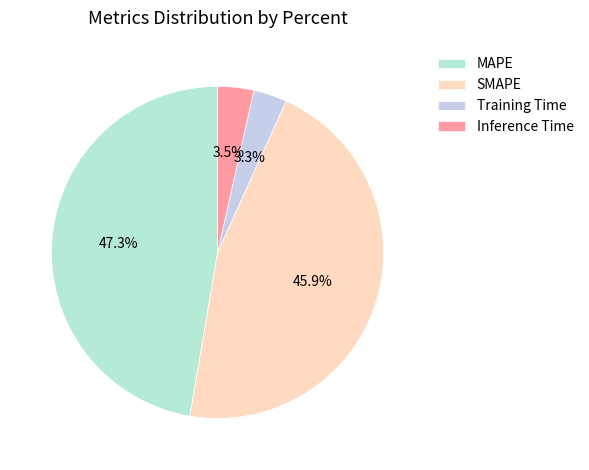

How many slices are in this pie chart?

4